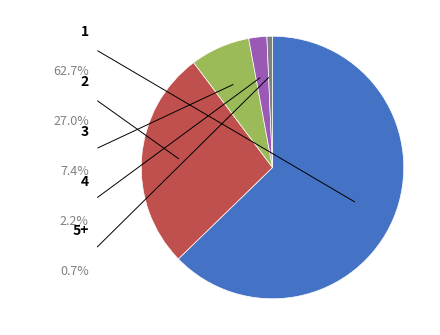

Does any single category account for the majority?

Yes